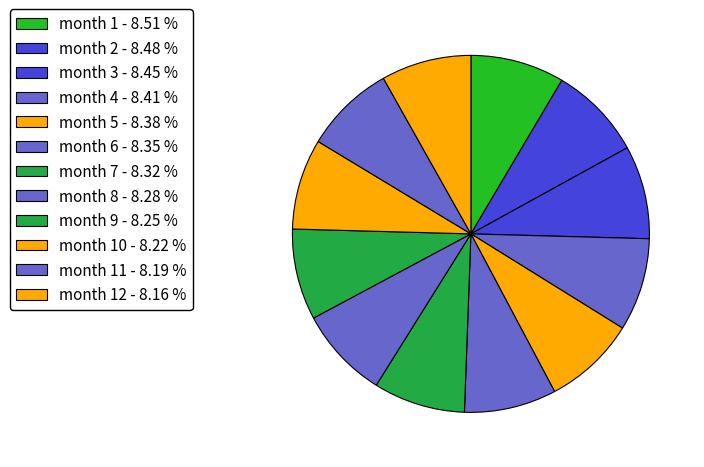

How many segments does this pie chart have?

12